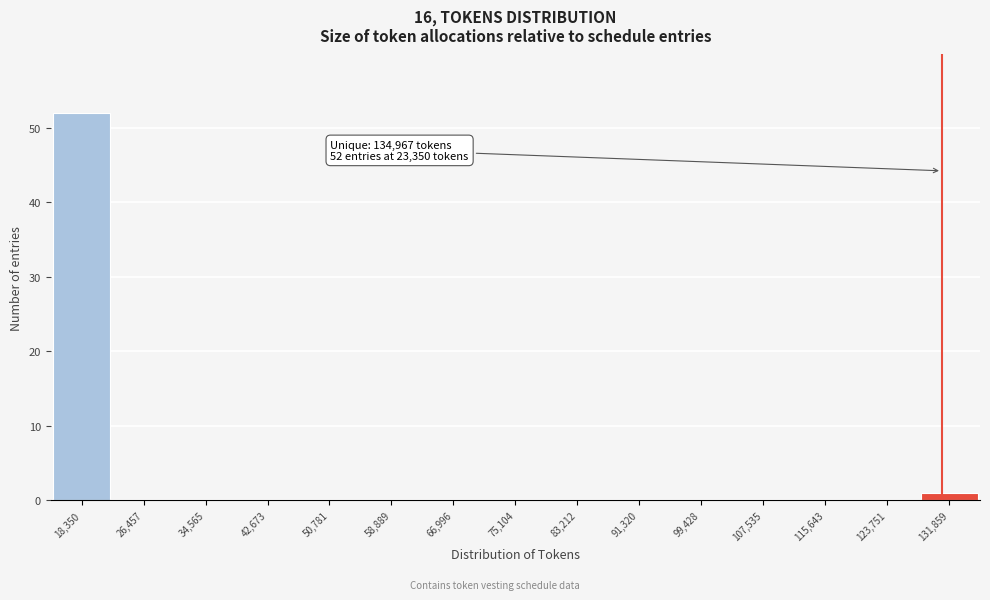

Reading left to right, what are all the values shown in this chart?

18,350=52	26,457=0	34,565=0	42,673=0	50,781=0	58,889=0	66,996=0	75,104=0	83,212=0	91,320=0	99,428=0	107,535=0	115,643=0	123,751=0	131,859=1